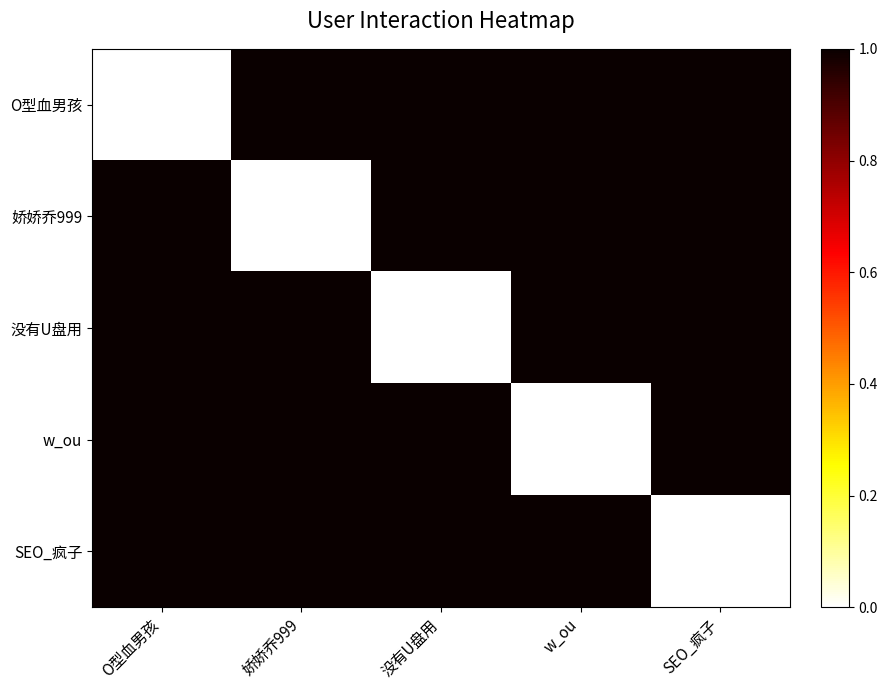

Rank the series at 没有U盘用 from lowest to highest value.

没有U盘用, O型血男孩, 娇娇乔999, w_ou, SEO_疯子